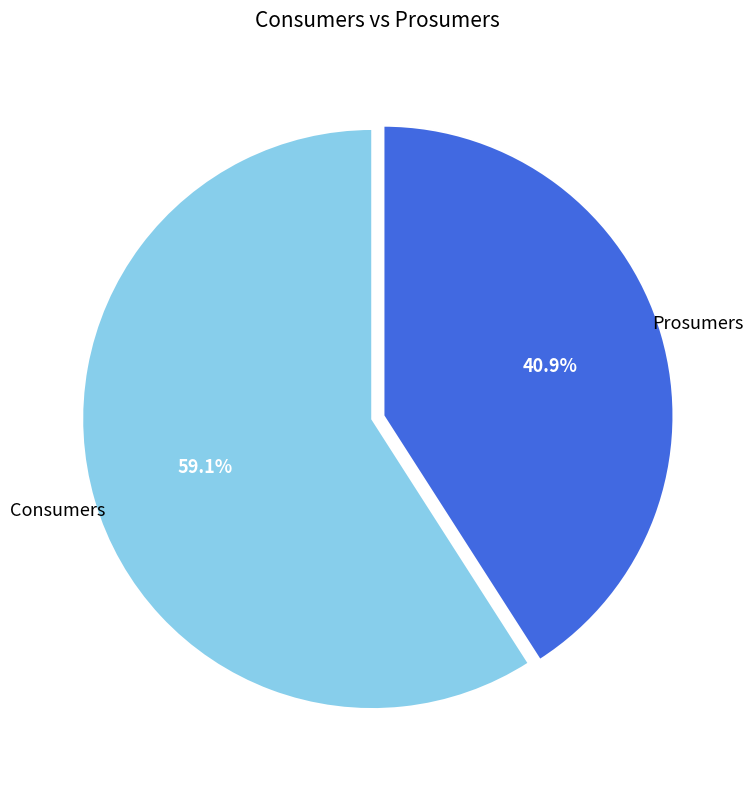

To the nearest percent, what is the difference between the Prosumers and Consumers slice percentages?

18%